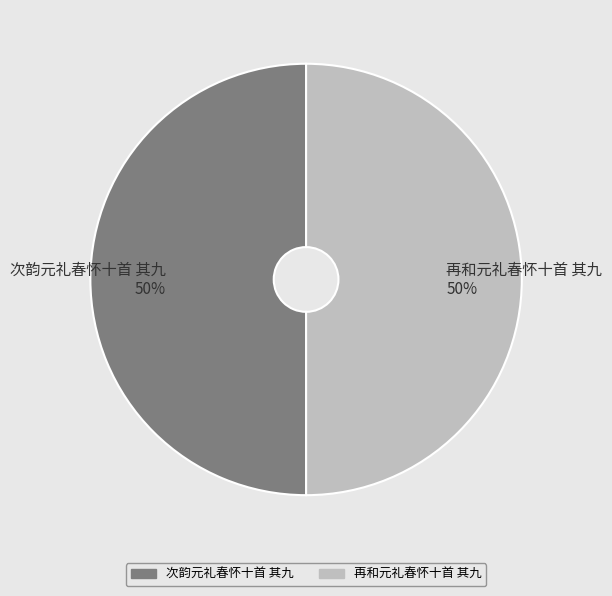

To the nearest percent, what percentage of the pie is 次韵元礼春怀十首 其九 50%?

50%